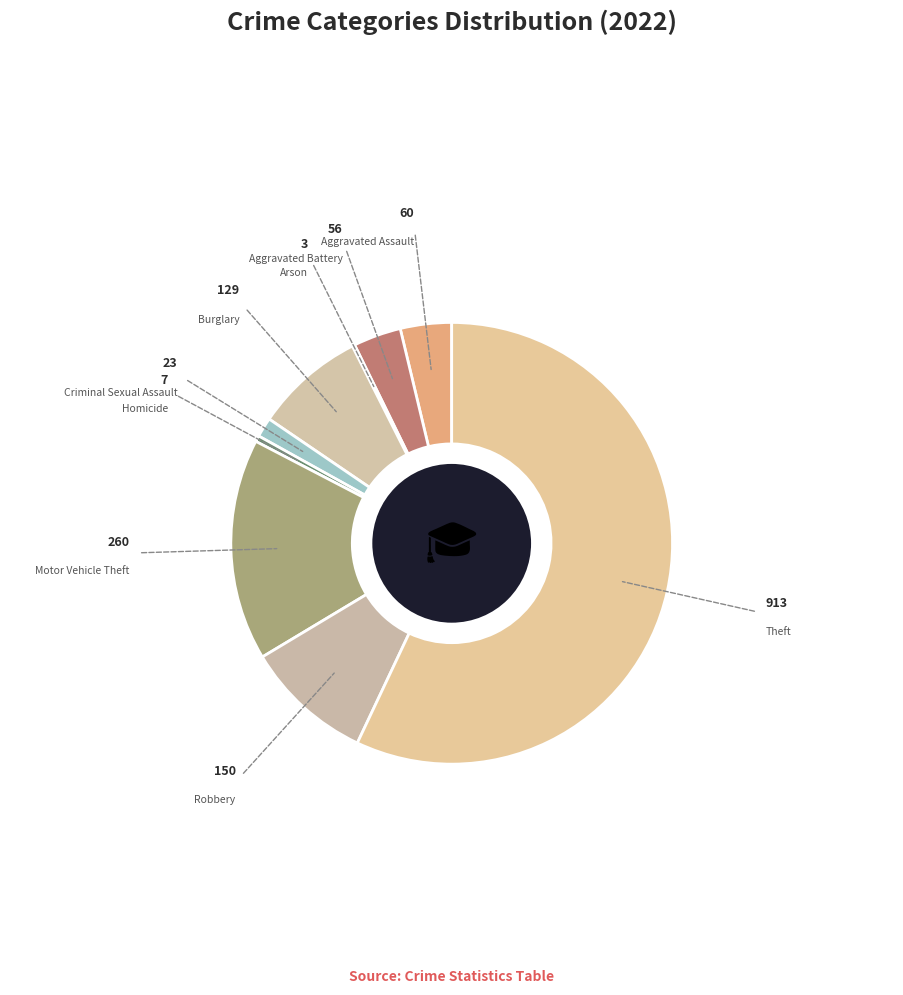

Between Motor Vehicle Theft and Homicide, which is larger?

Motor Vehicle Theft